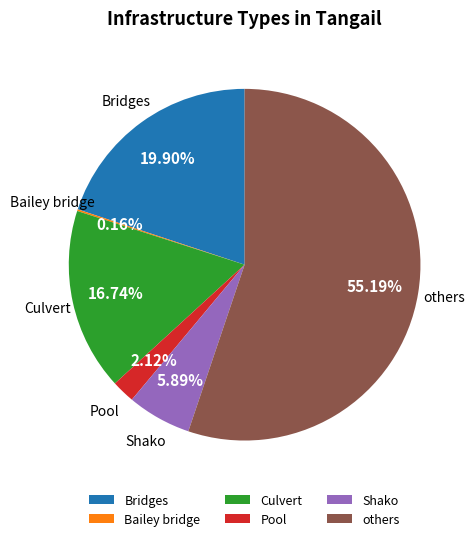

Which slice is the largest?

others